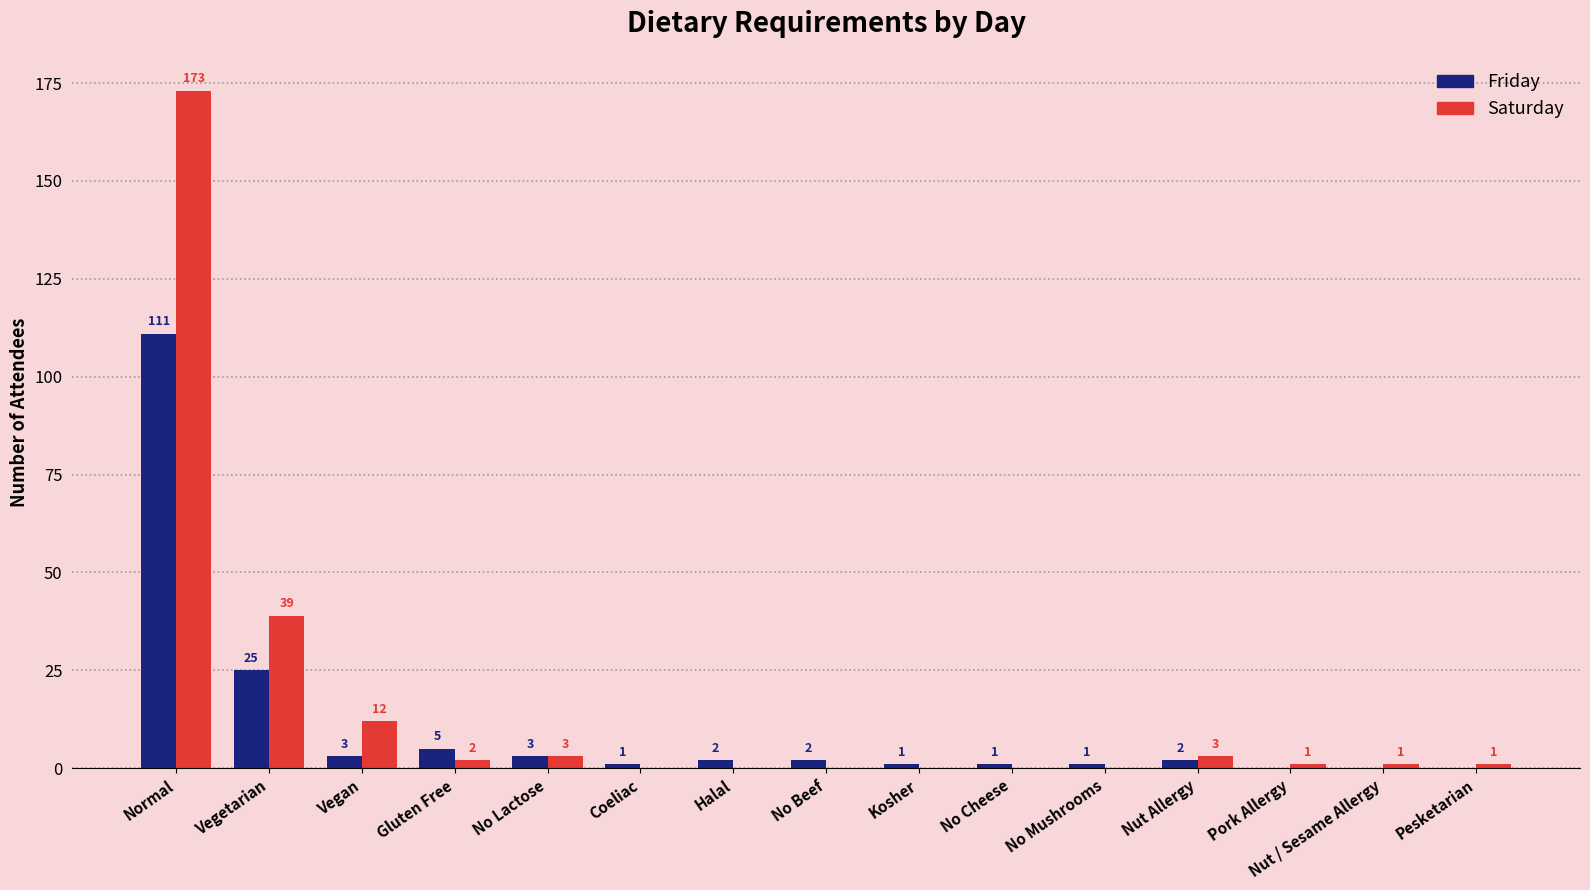

Which series has the widest spread of values?

Saturday